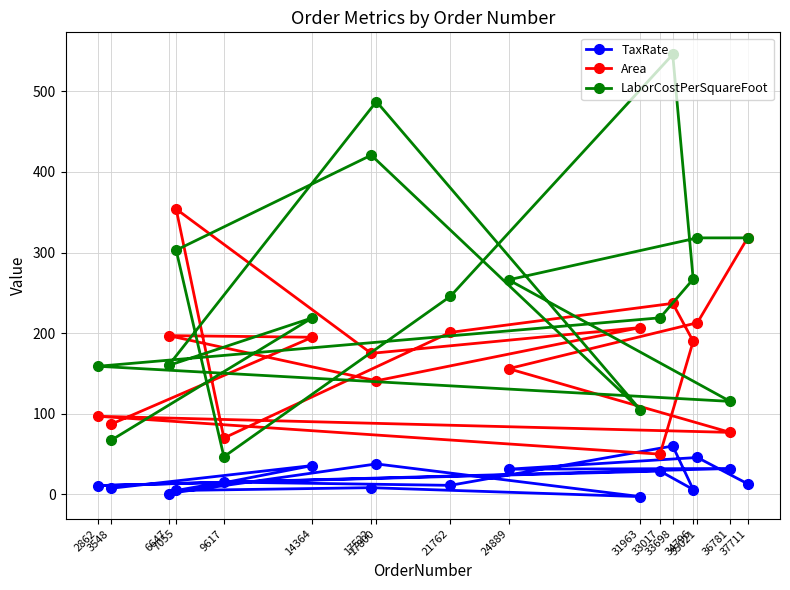

Where does the TaxRate series first go above 13?

37711